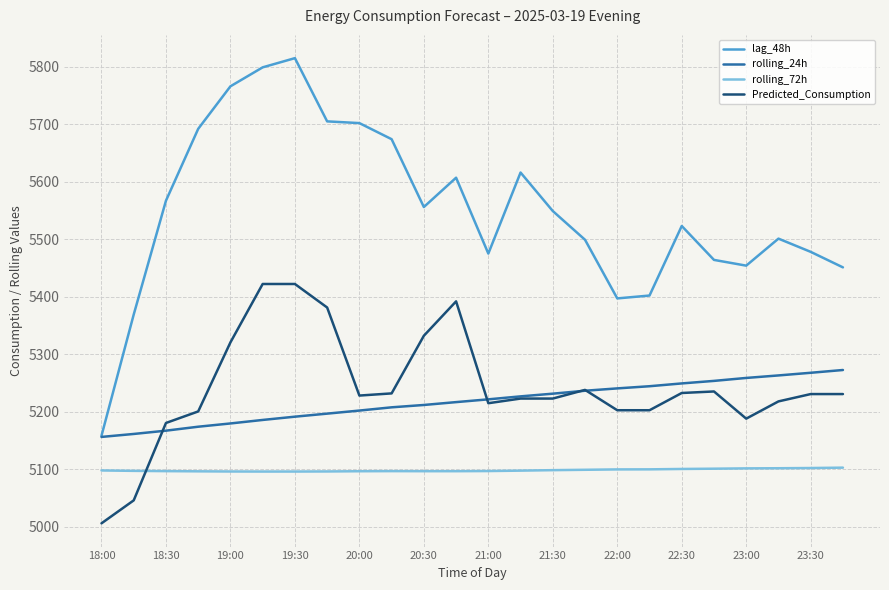

Which series has the largest total across all categories?

lag_48h